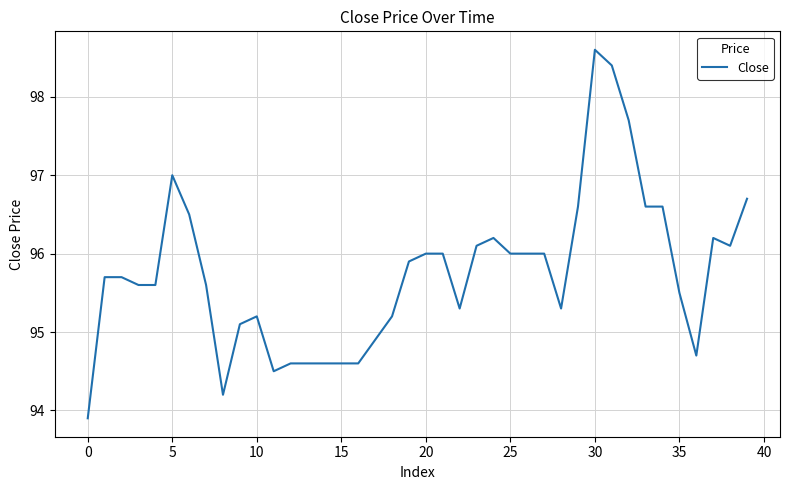

What is the difference between the maximum and minimum values?

4.7